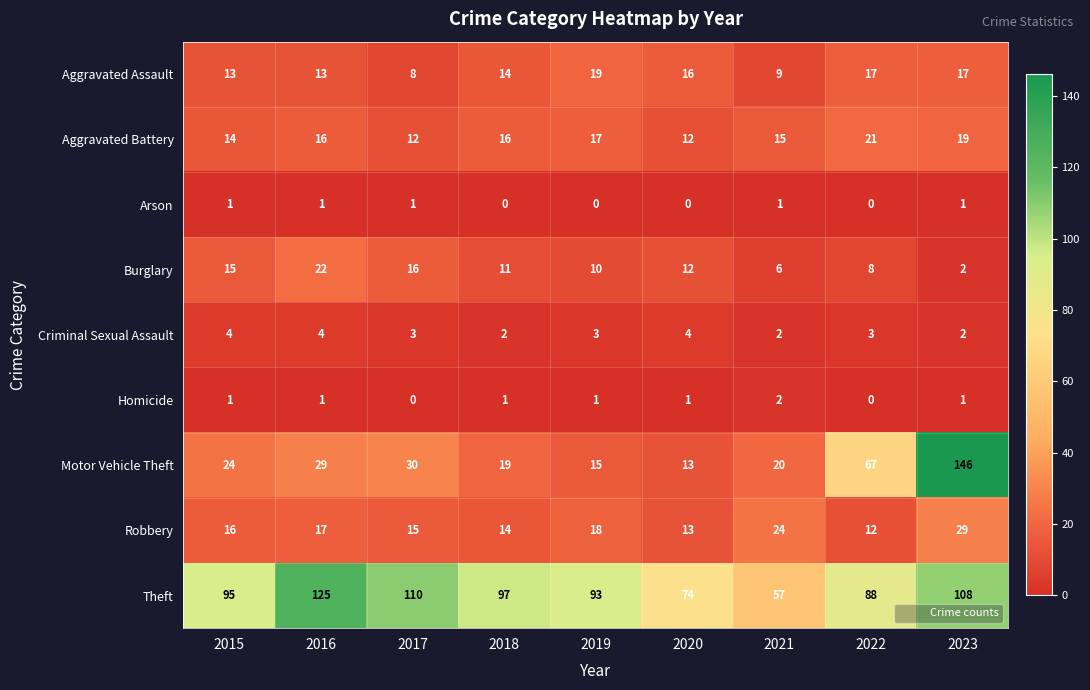

Which series has the largest range (max minus min)?

Motor Vehicle Theft